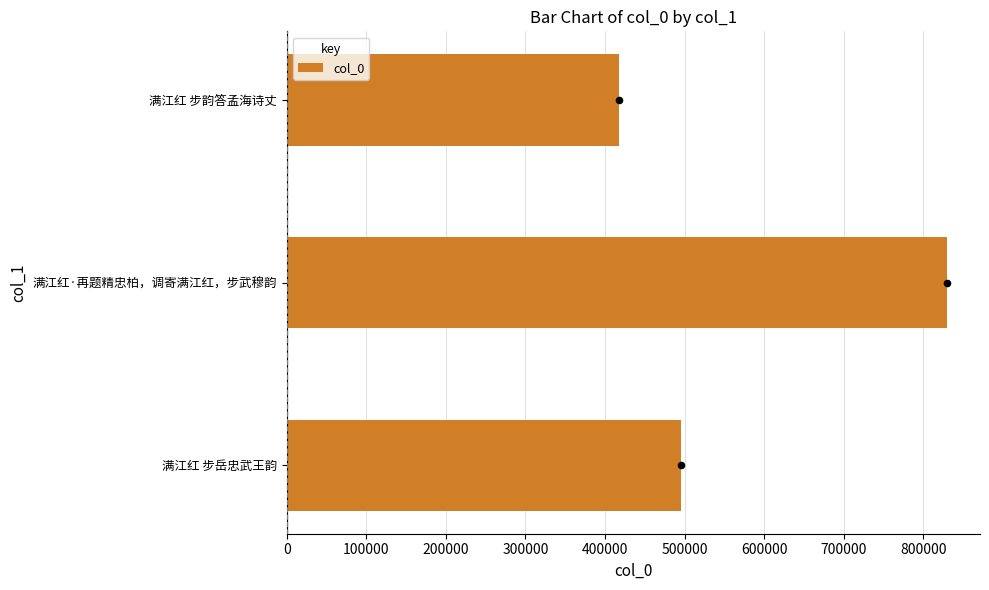

What is the highest value of the col_0 series?

829956